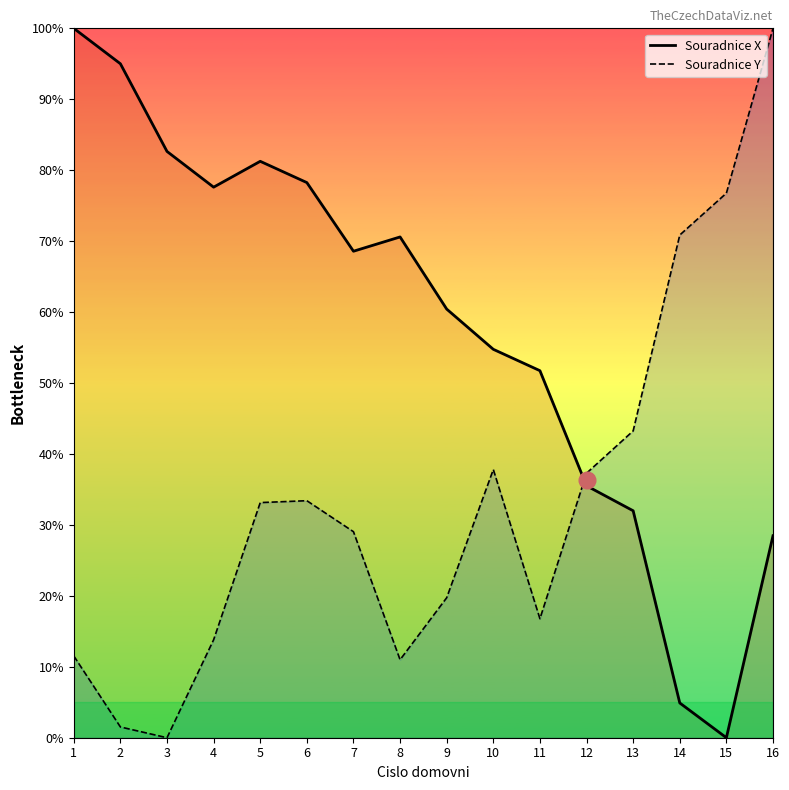

At which label does Souradnice X reach its peak?

1